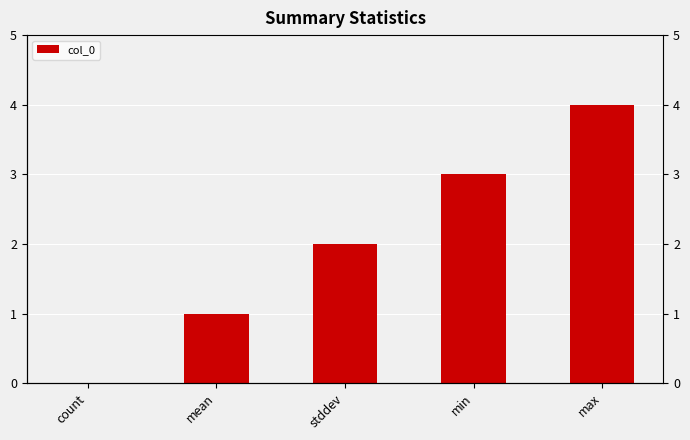

Where does the data first go above 2?

min